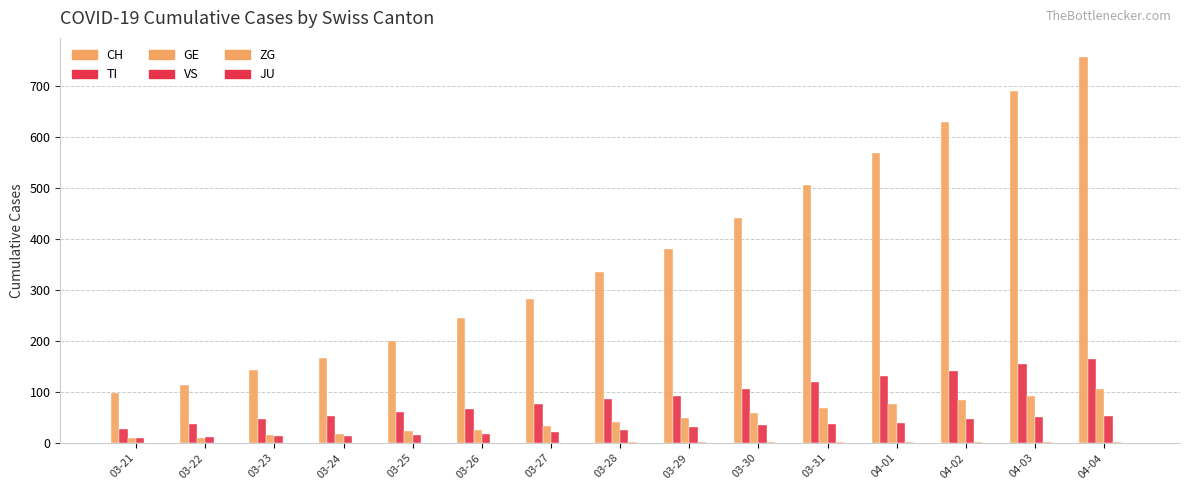

Which category has the lowest value in the CH series?

03-21